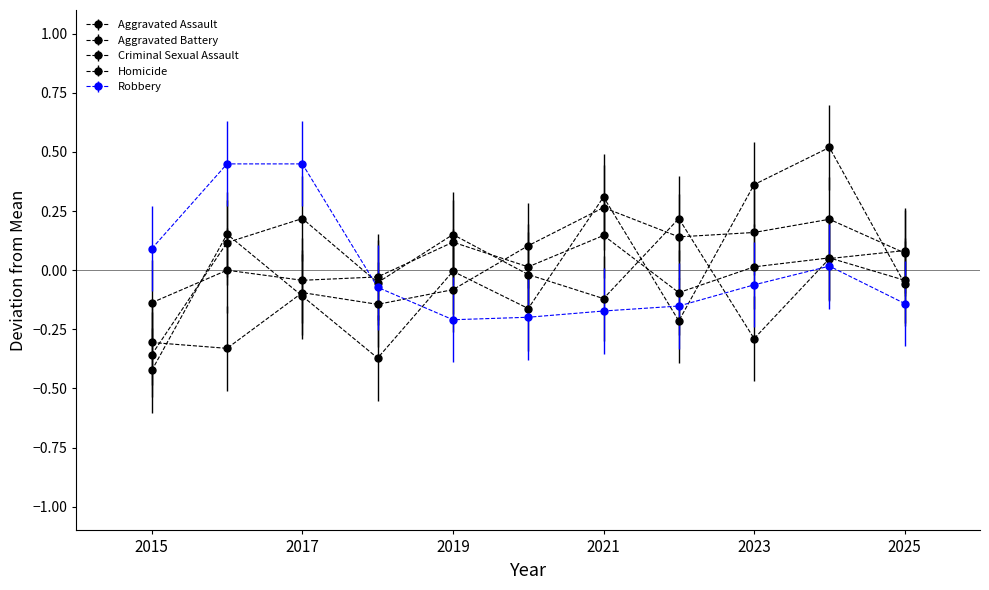

How many distinct data groups are displayed?

5